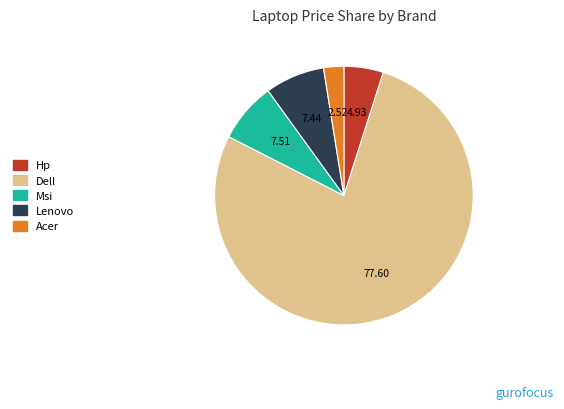

Is there any slice that represents more than half of the pie?

Yes